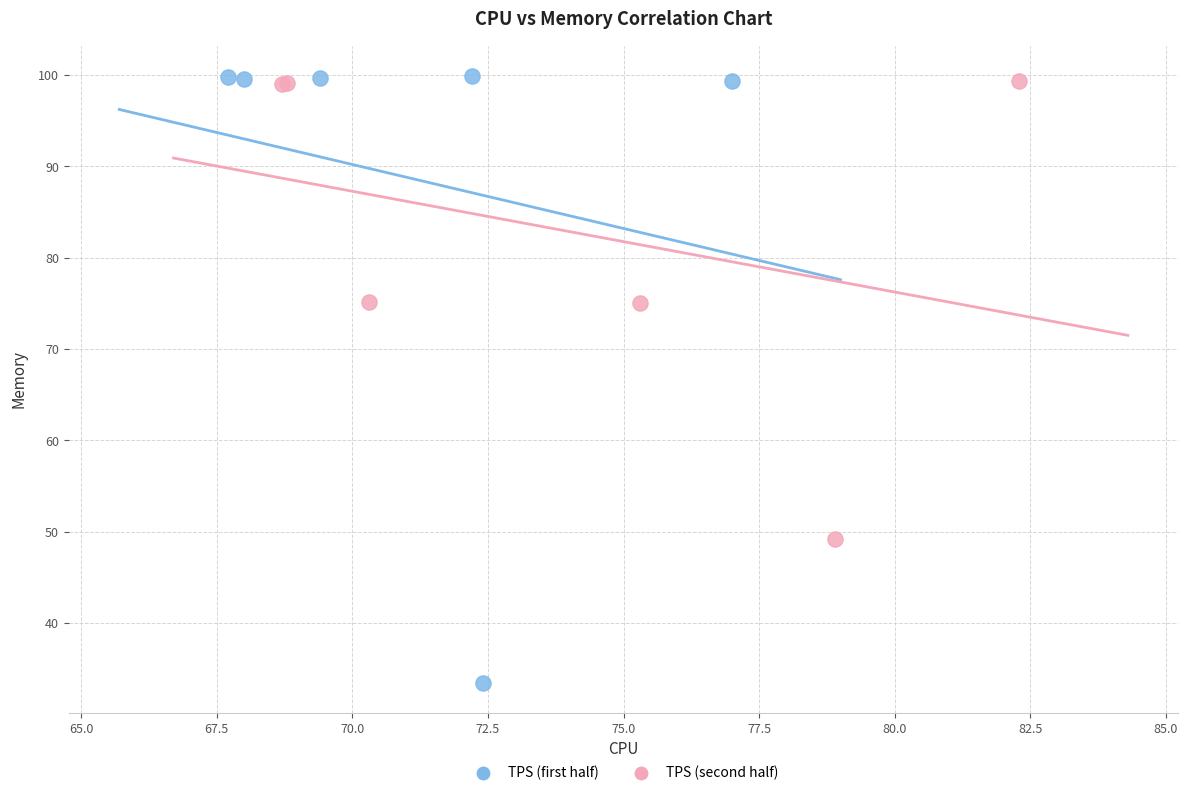

Which series contains the lowest Y value?

TPS (first half)